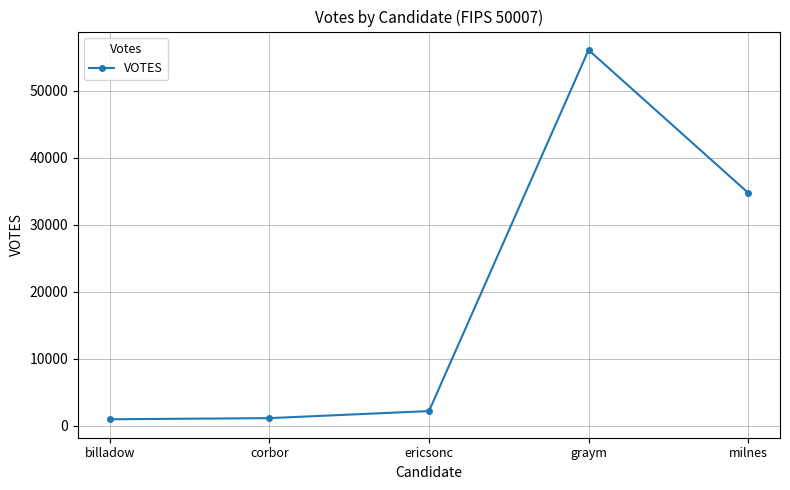

What is the difference between the maximum and second lowest values?

54911